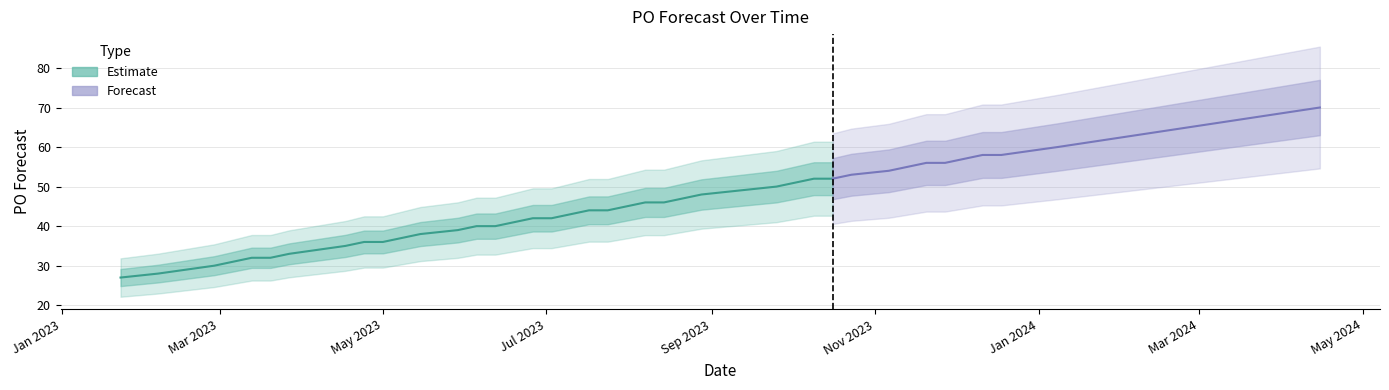

Reading right to left, transcribe all the data shown in this chart.

2024-04-15=70	2024-01-08=60	2023-12-18=58	2023-12-11=58	2023-12-04=57	2023-11-27=56	2023-11-20=56	2023-11-13=55	2023-11-06=54	2023-10-23=53	2023-10-16=52	2023-10-09=52	2023-10-02=51	2023-09-25=50	2023-09-11=49	2023-08-28=48	2023-08-21=47	2023-08-14=46	2023-08-07=46	2023-07-31=45	2023-07-24=44	2023-07-17=44	2023-07-10=43	2023-07-03=42	2023-06-26=42	2023-06-19=41	2023-06-12=40	2023-06-05=40	2023-05-29=39	2023-05-15=38	2023-05-08=37	2023-05-01=36	2023-04-24=36	2023-04-17=35	2023-03-27=33	2023-03-20=32	2023-03-13=32	2023-02-27=30	2023-02-06=28	2023-01-23=27